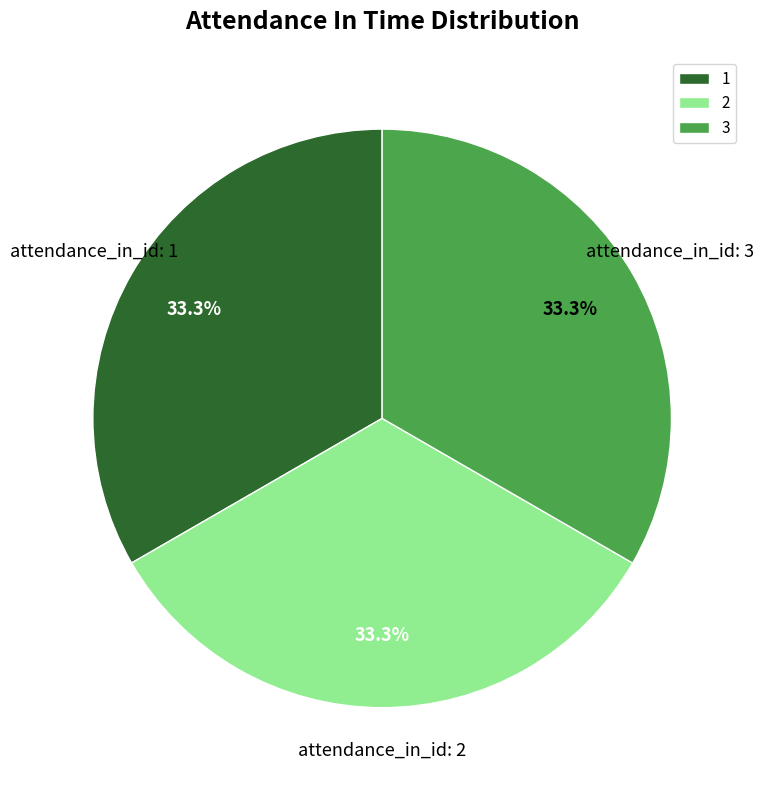

Is it true that 1 is 33% of the pie?

True